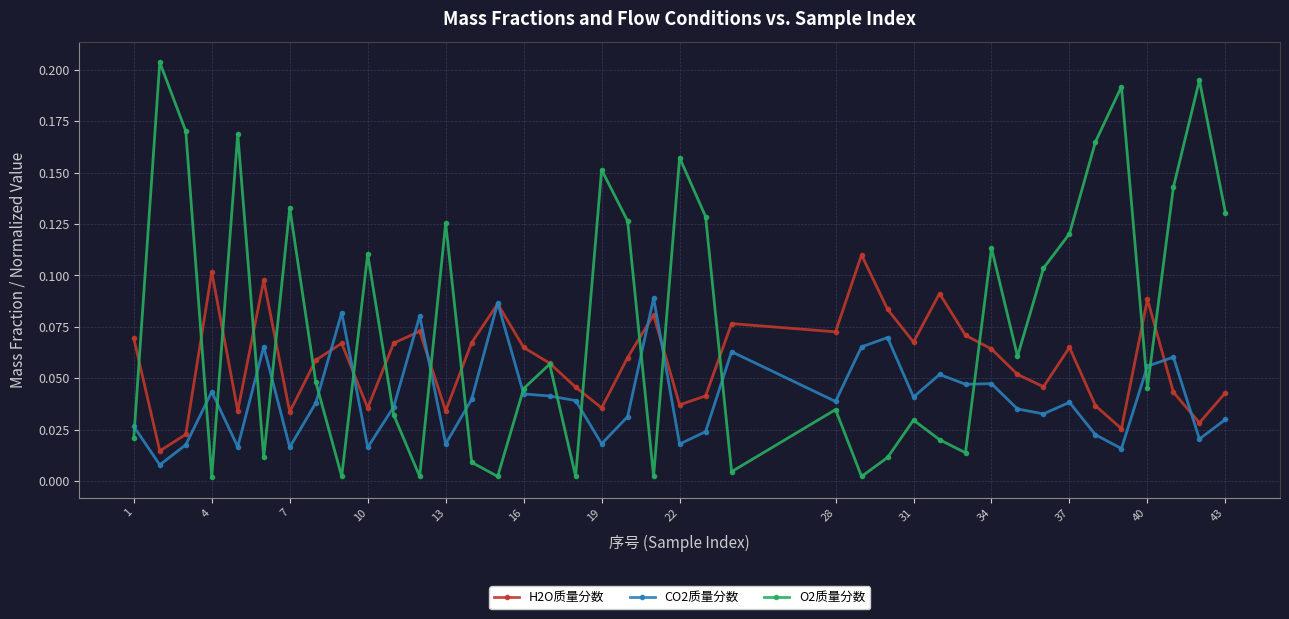

At how many categories does at least one series exceed 0?

40